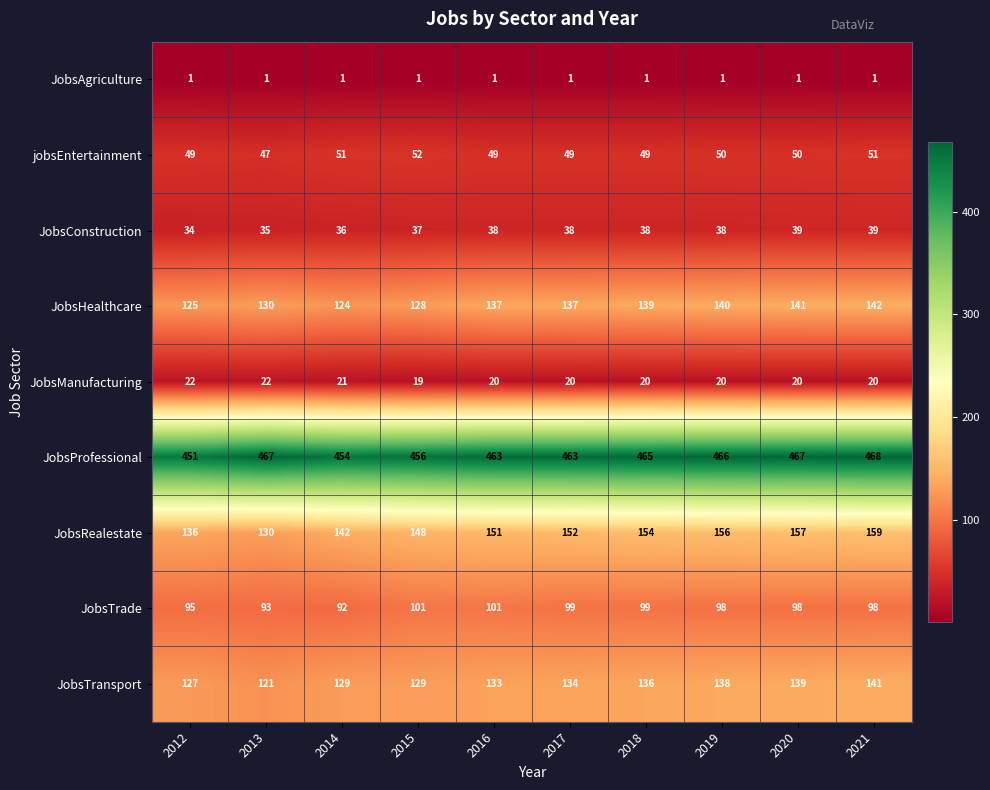

At how many categories does at least one series exceed 281?

10